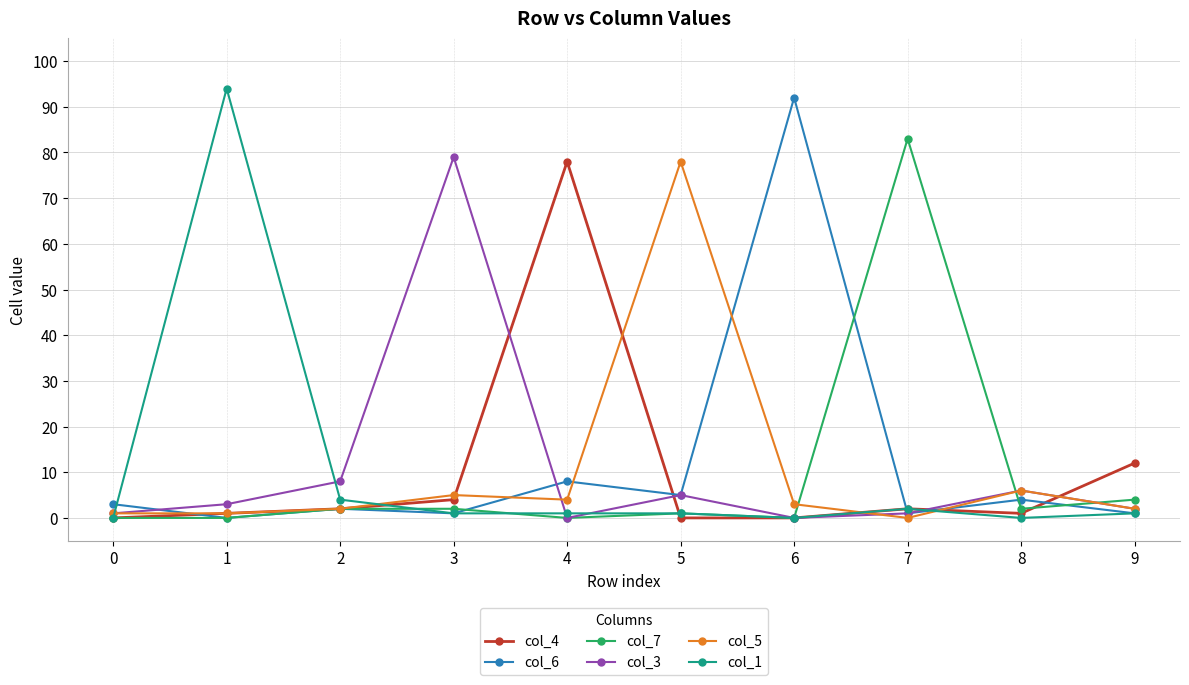

What is the maximum value shown in the chart?

94